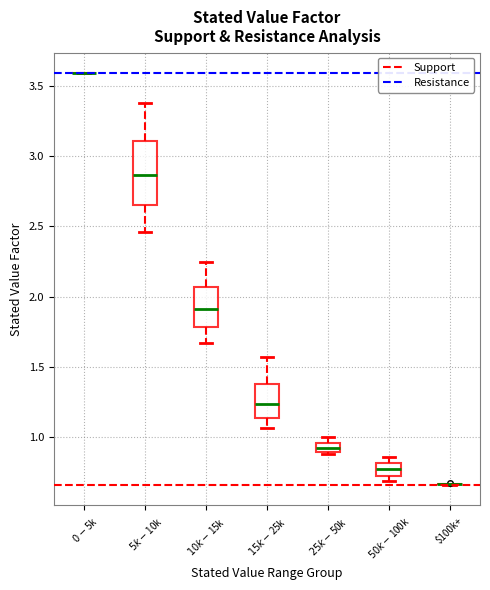

Comparing the boxes themselves (not the whiskers), which one is the tallest?

$5k-$10k